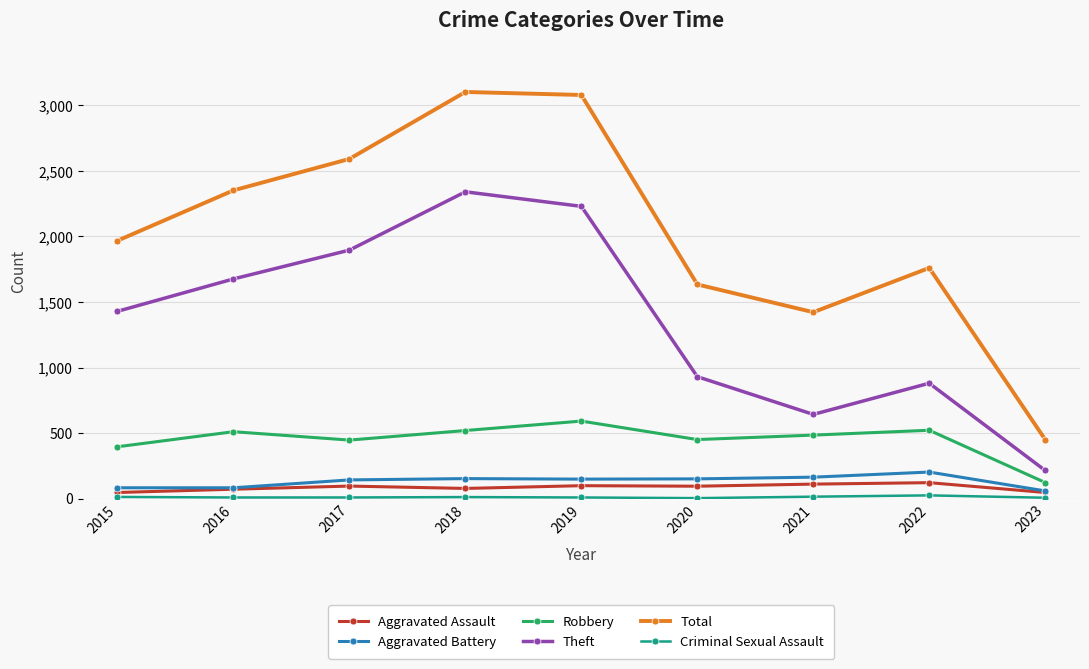

The Theft series shows 2175 at 2015. True or false?

False